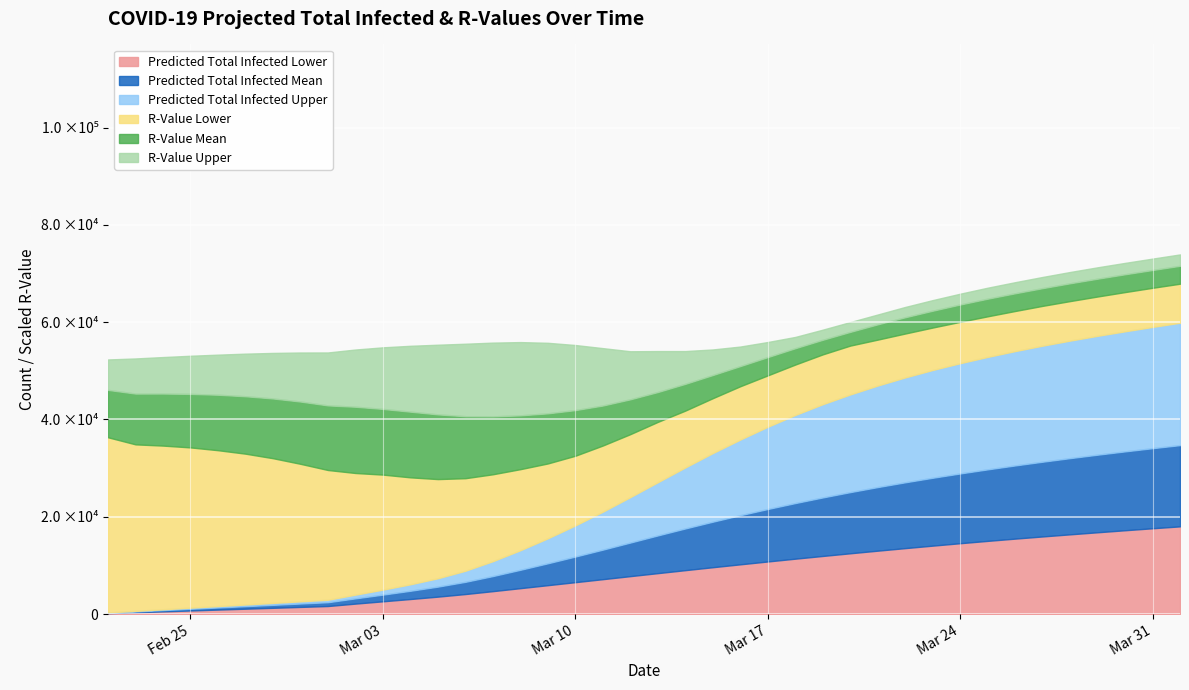

Between r_values_upper and 30, which series saw the biggest shift?

predicted_total_infected_upper